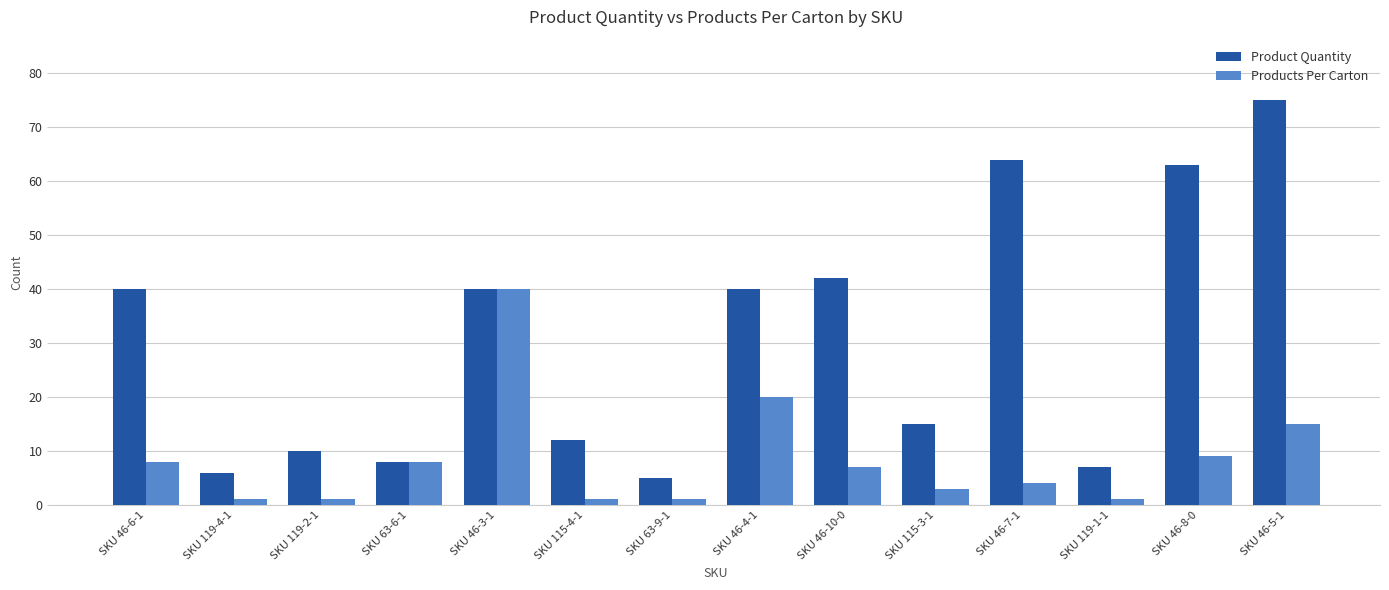

What value does the Product Quantity series have at SKU 46-6-1, to the nearest 5?

40